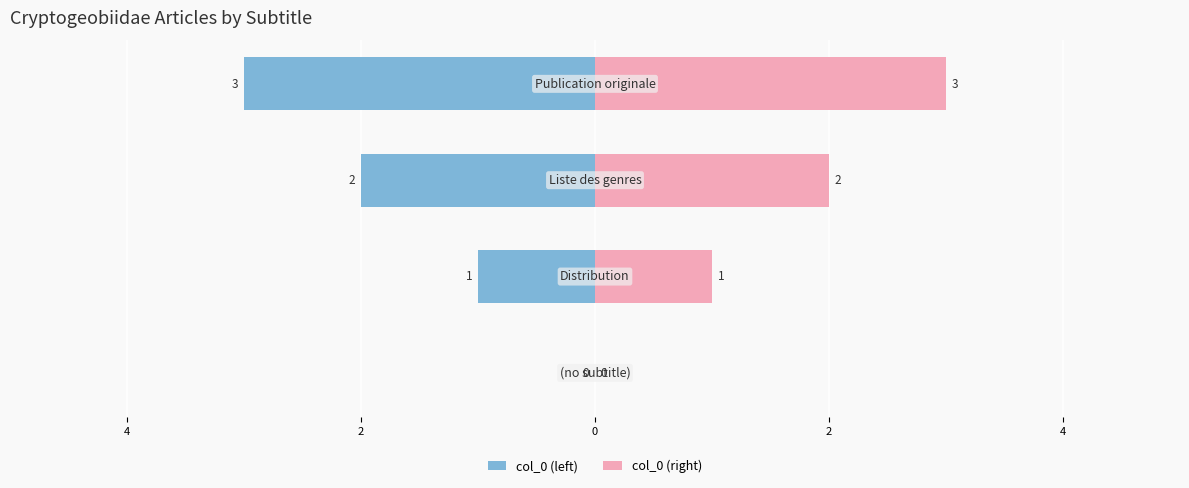

Between 6 and 2, which series saw the biggest shift?

col_0 (left)